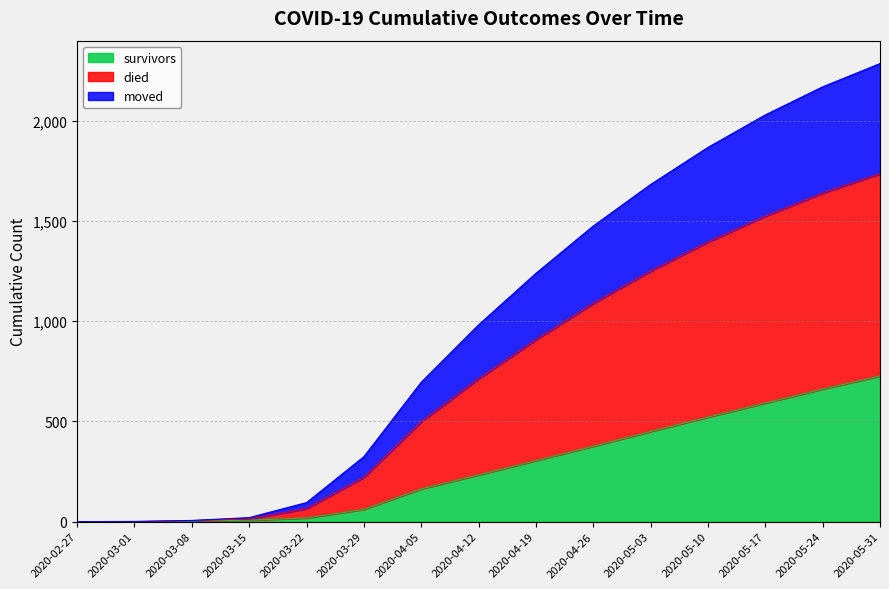

What is the greatest value displayed?

2284